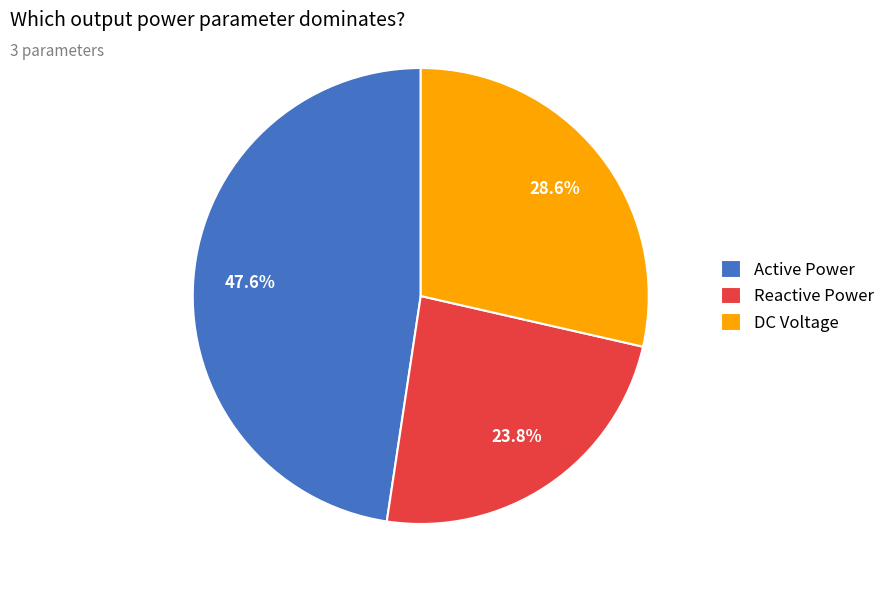

The Active Power slice represents 38% of the pie. True or false?

False